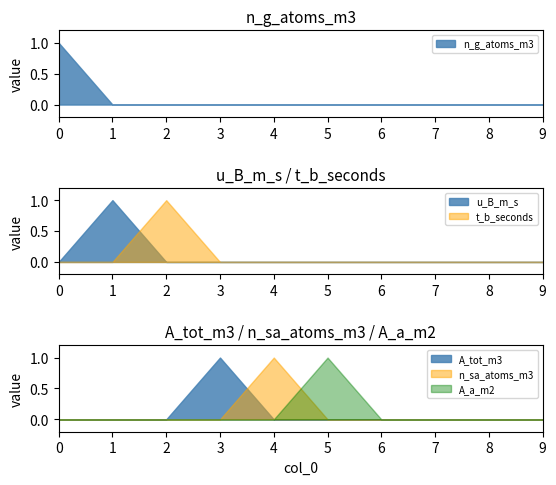

What is the difference between the maximum and minimum values in the A_a_m2 series?

1